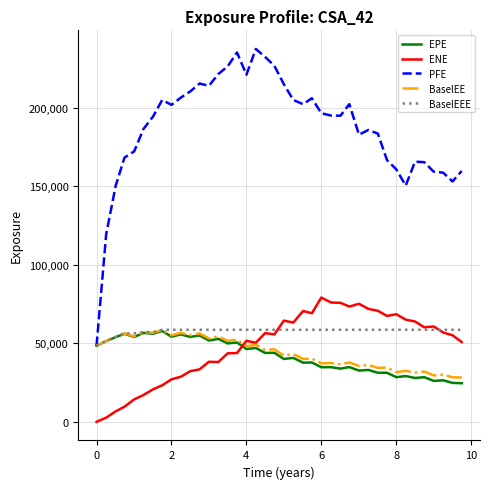

Which series has the largest range (max minus min)?

PFE